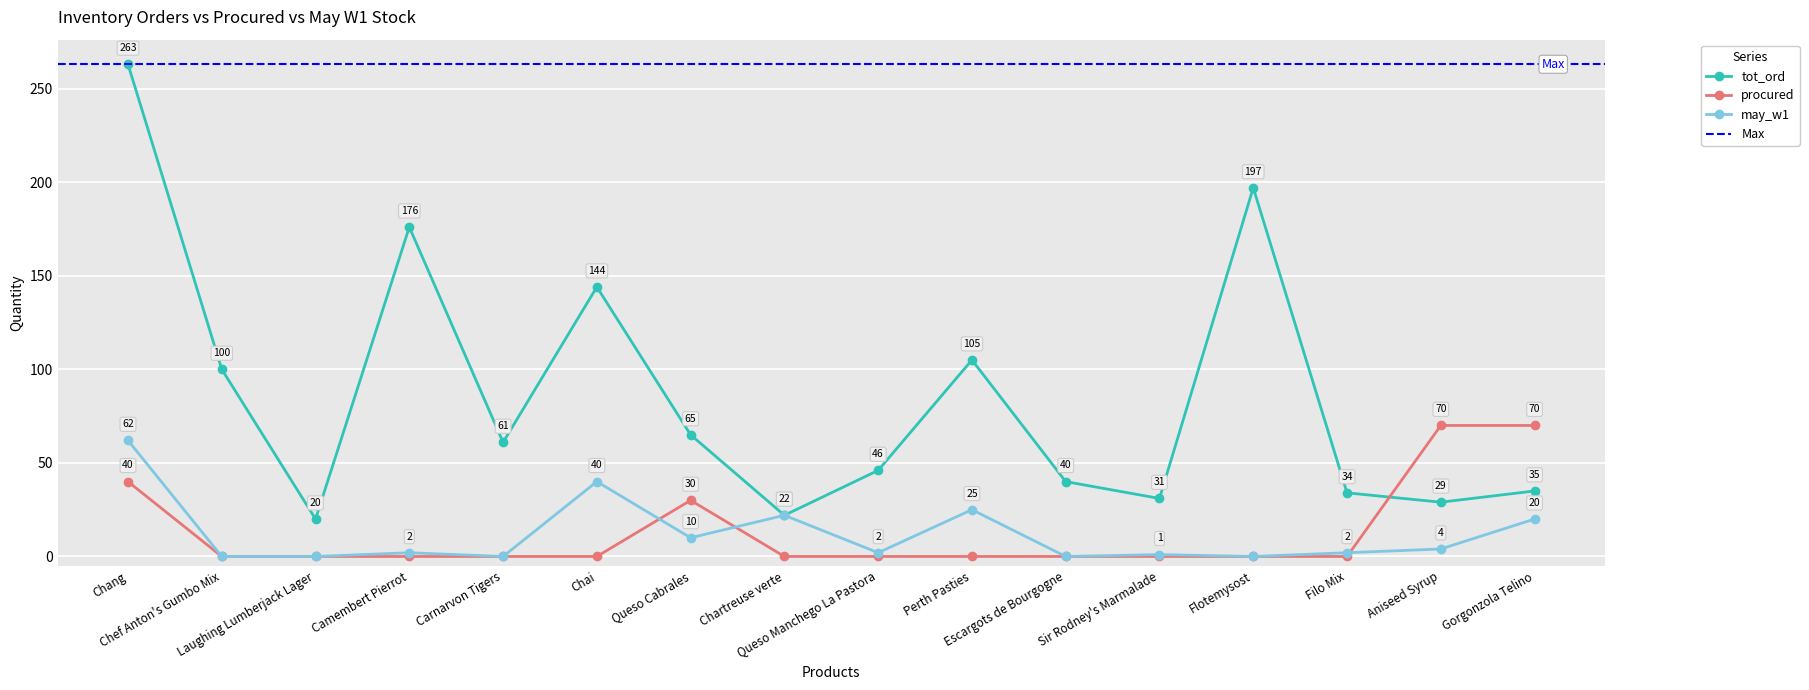

List the labels in order of tot_ord value, smallest first.

Laughing Lumberjack Lager, Chartreuse verte, Aniseed Syrup, Sir Rodney's Marmalade, Filo Mix, Gorgonzola Telino, Escargots de Bourgogne, Queso Manchego La Pastora, Carnarvon Tigers, Queso Cabrales, Chef Anton's Gumbo Mix, Perth Pasties, Chai, Camembert Pierrot, Flotemysost, Chang